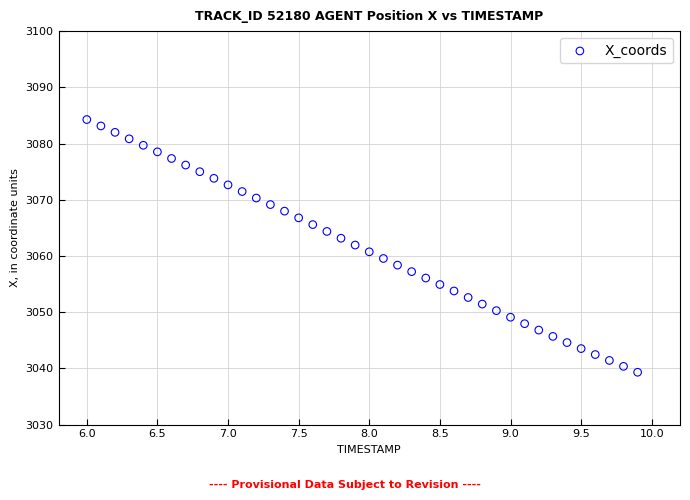

What is the range of Y values (max minus min)?

45.0